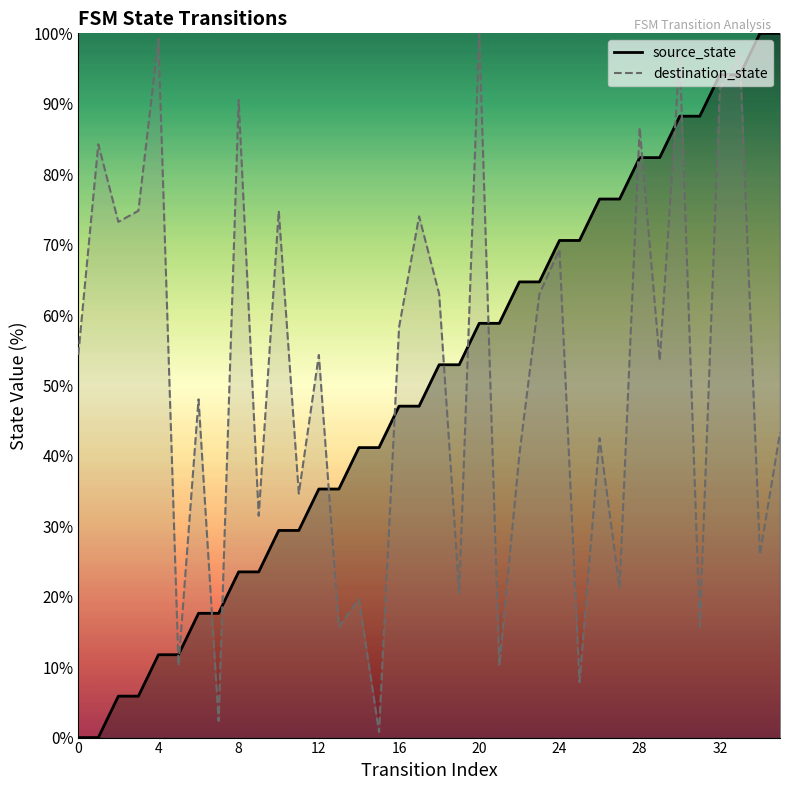

Read the destination_state value at 5.

10.2